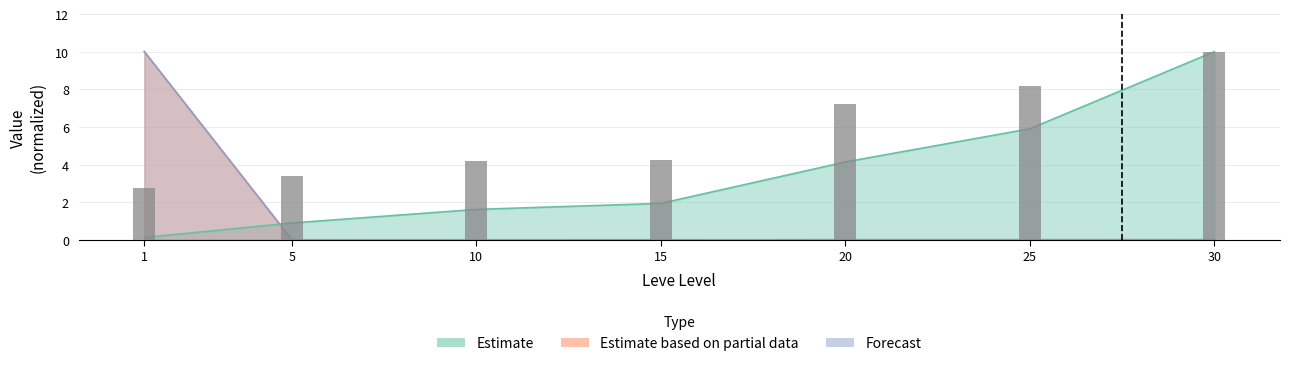

Reading left to right, transcribe all the data shown in this chart.

2.7	3.4	4.2	4.2	7.2	8.2	10.0